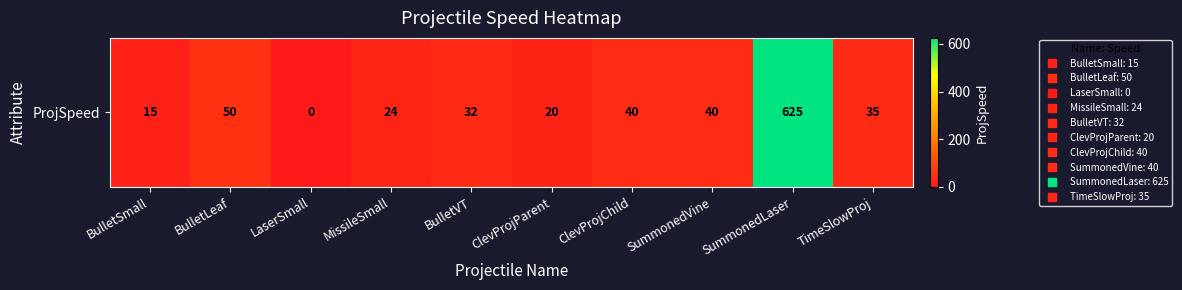

Reading left to right, what are all the values shown in this chart?

15	50	0	24	32	20	40	40	625	35